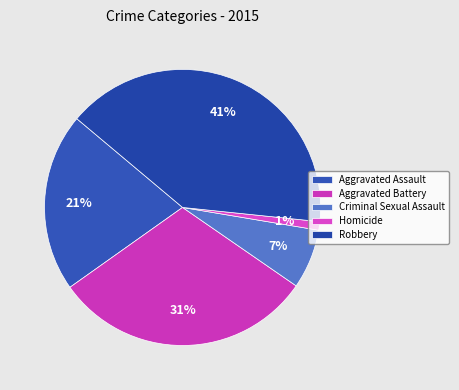

To the nearest percent, what is the combined percentage of Aggravated Assault and Robbery?

61%